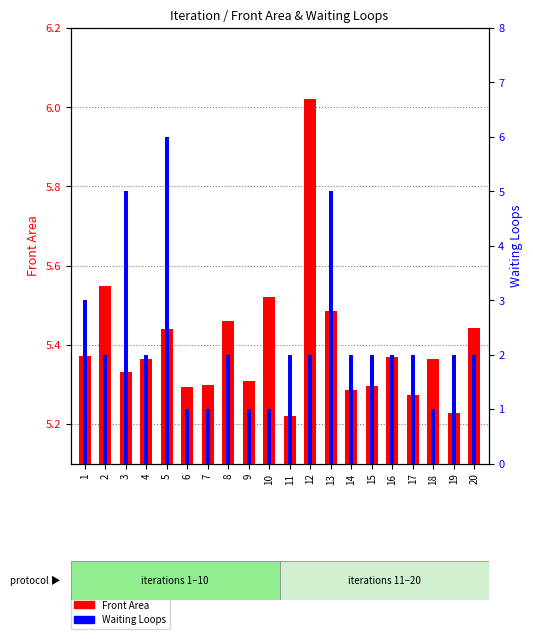

Which label corresponds to the smallest value in the chart?

11